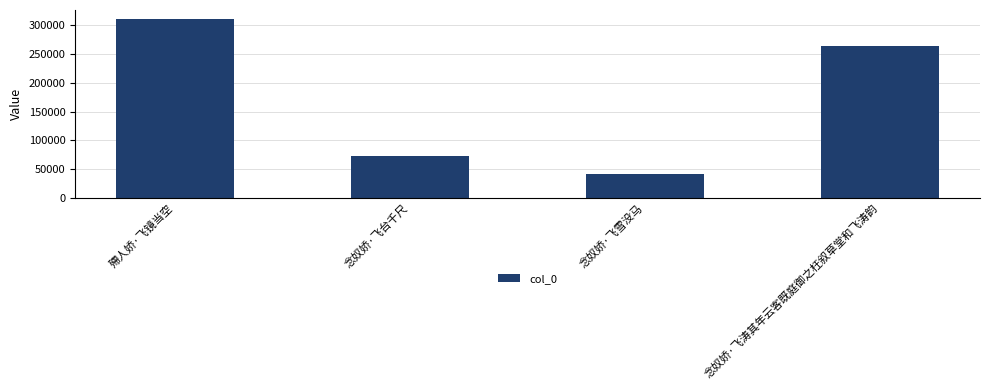

Count the number of data series in this chart.

1